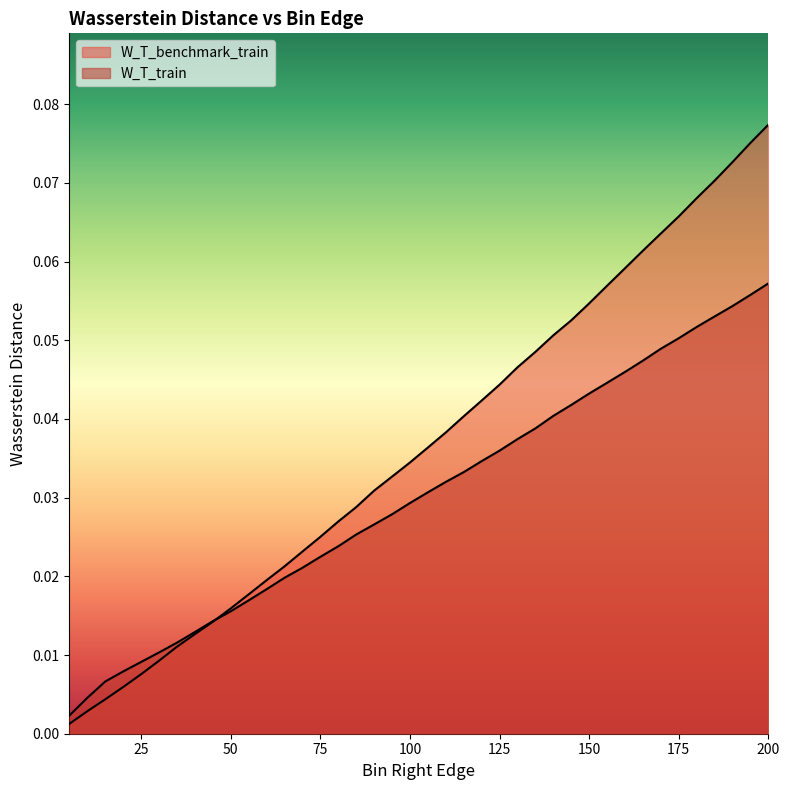

Is the value of W_T_benchmark_train at 75 greater than the value of W_T_train at 105?

No